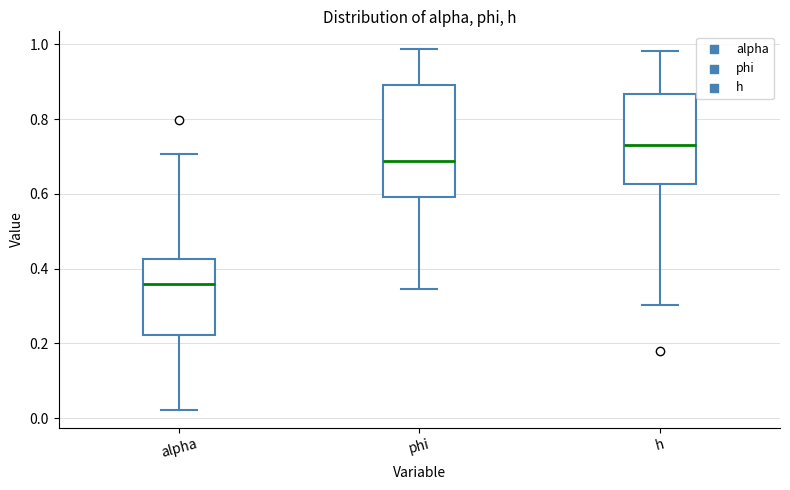

Which box's median line is the highest?

h